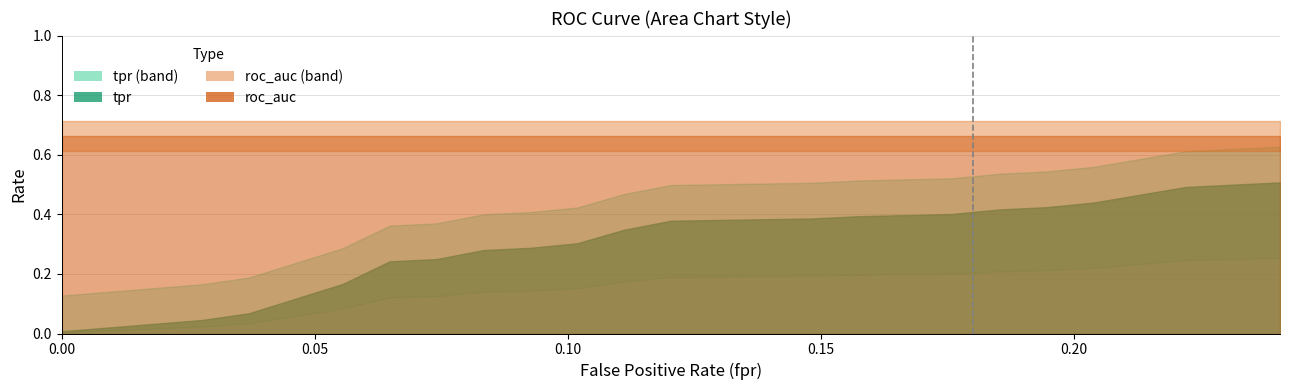

True or false: fpr has more than 0 points higher than both neighbors.

False